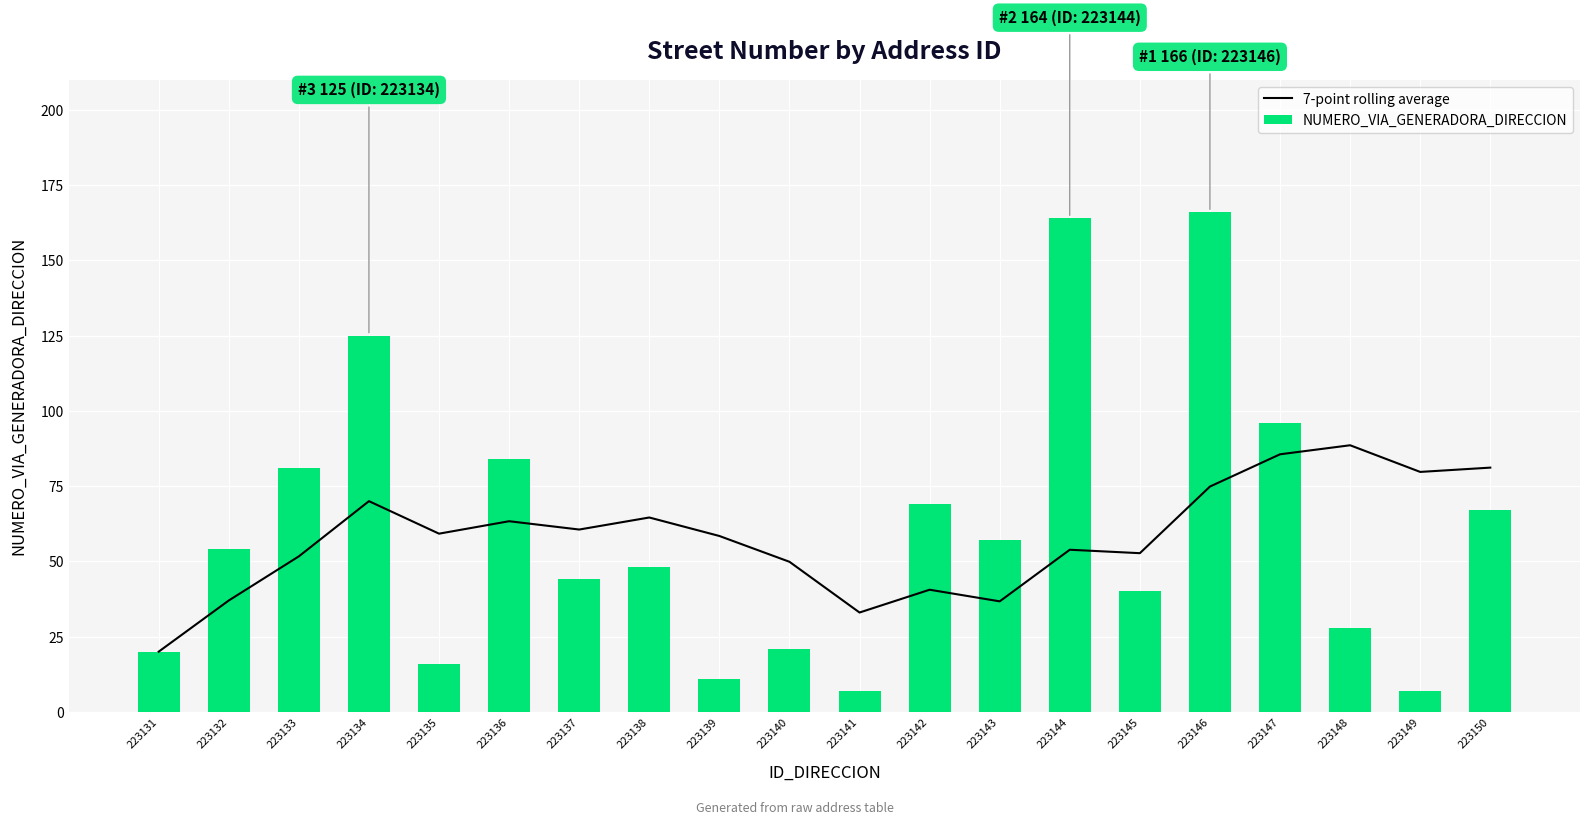

The NUMERO_VIA_GENERADORA_DIRECCION series shows 133.4 at 223136. True or false?

False